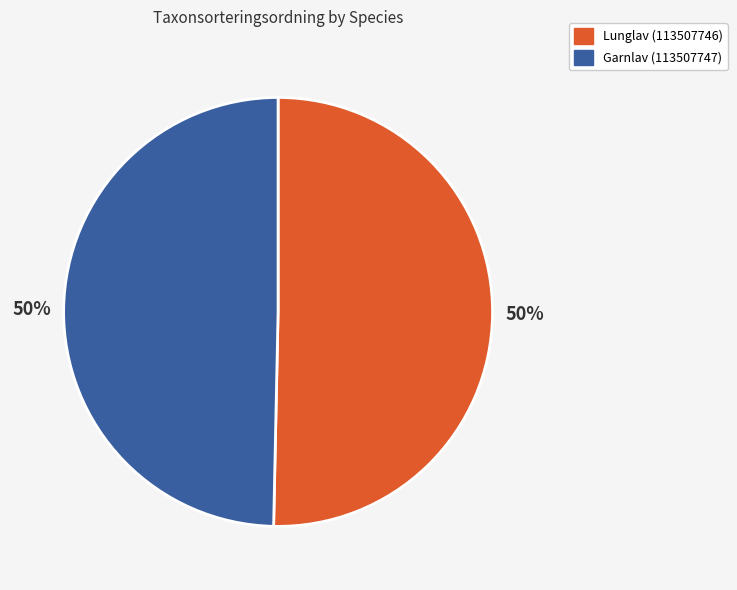

What is the ratio of the value at Lunglav (113507746) to the value at Garnlav (113507747)?

1.0